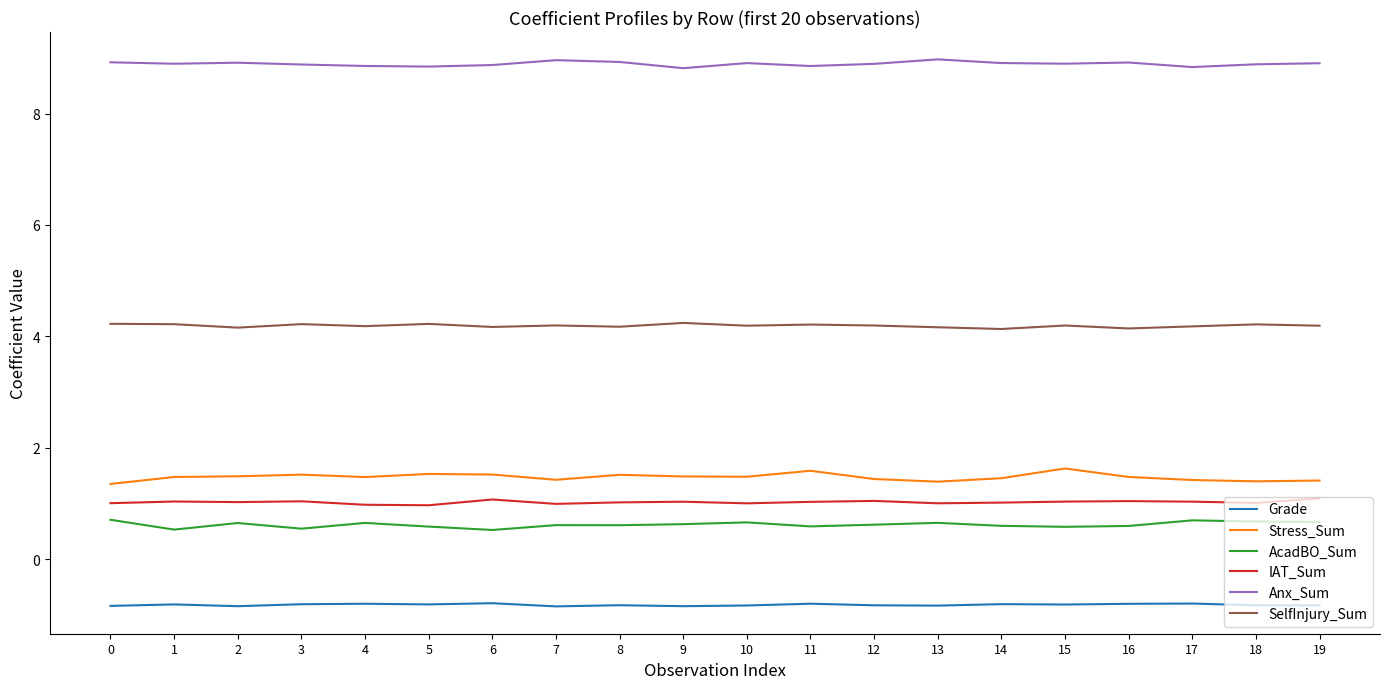

True or false: IAT_Sum and Grade cross at least once.

False